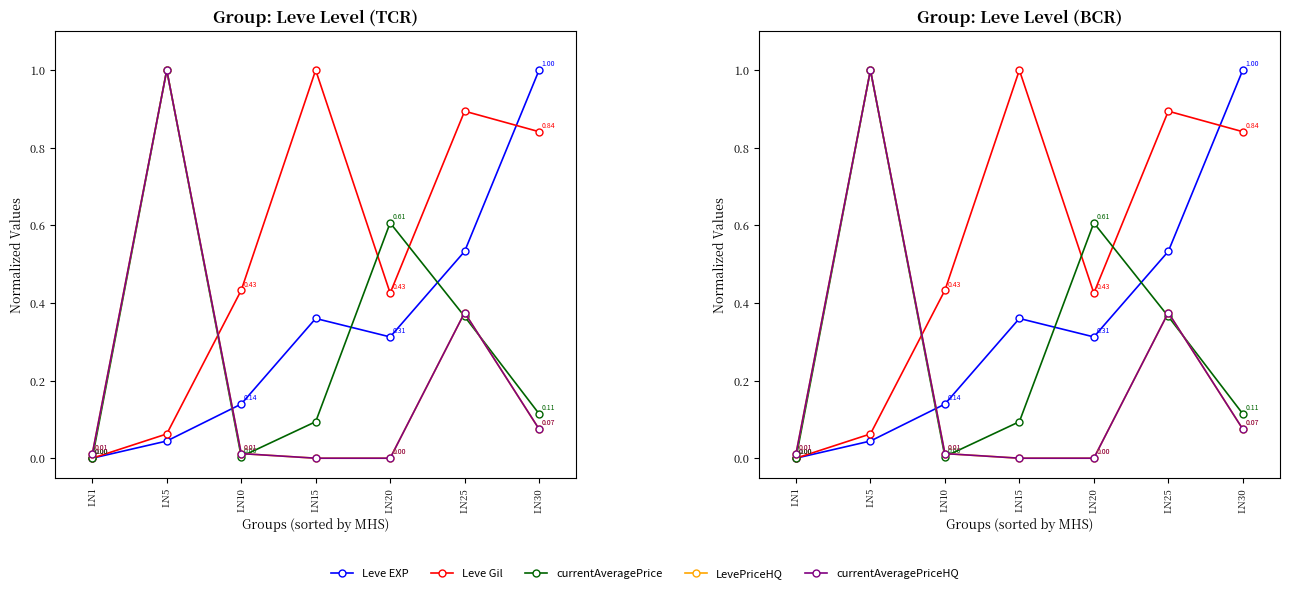

After their last crossing, which series has the higher values: currentAveragePrice or Leve Gil?

Leve Gil